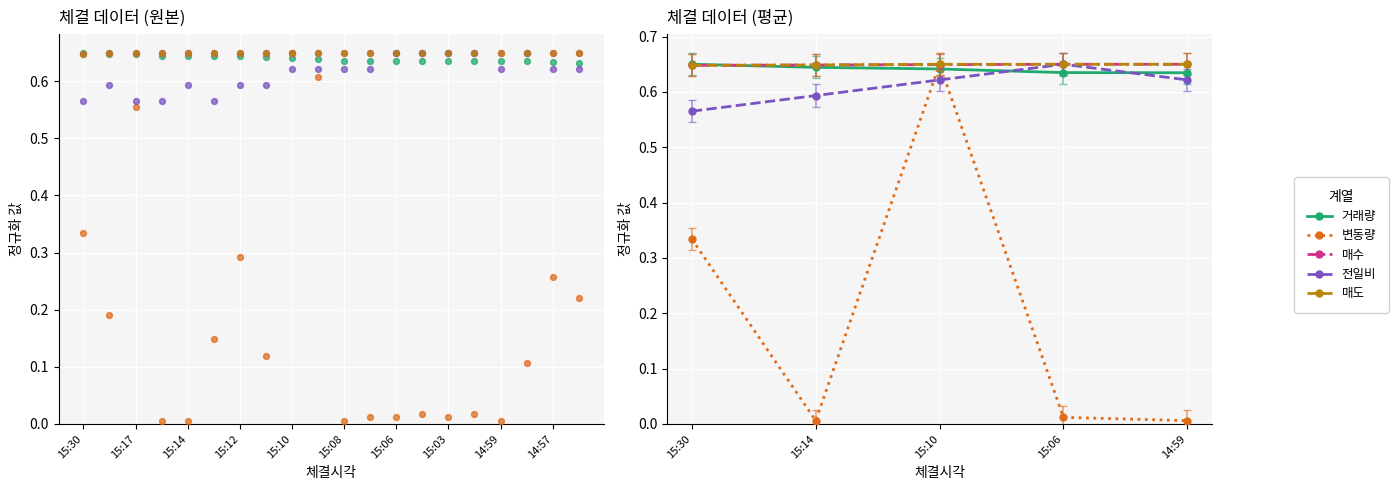

Which series has the largest Y range (max minus min)?

변동량